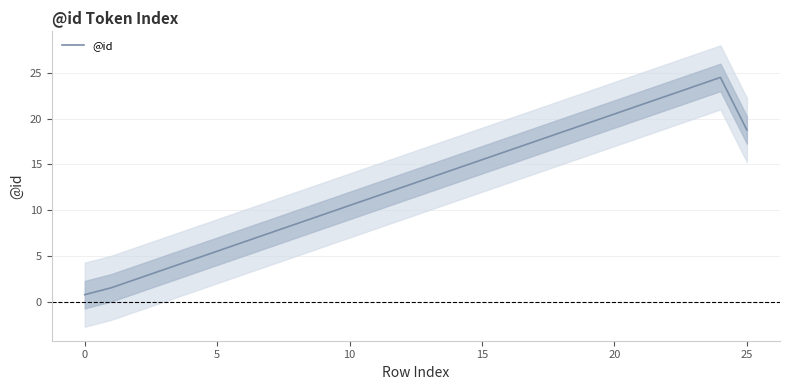

At which category does the chart reach its peak across all series?

24